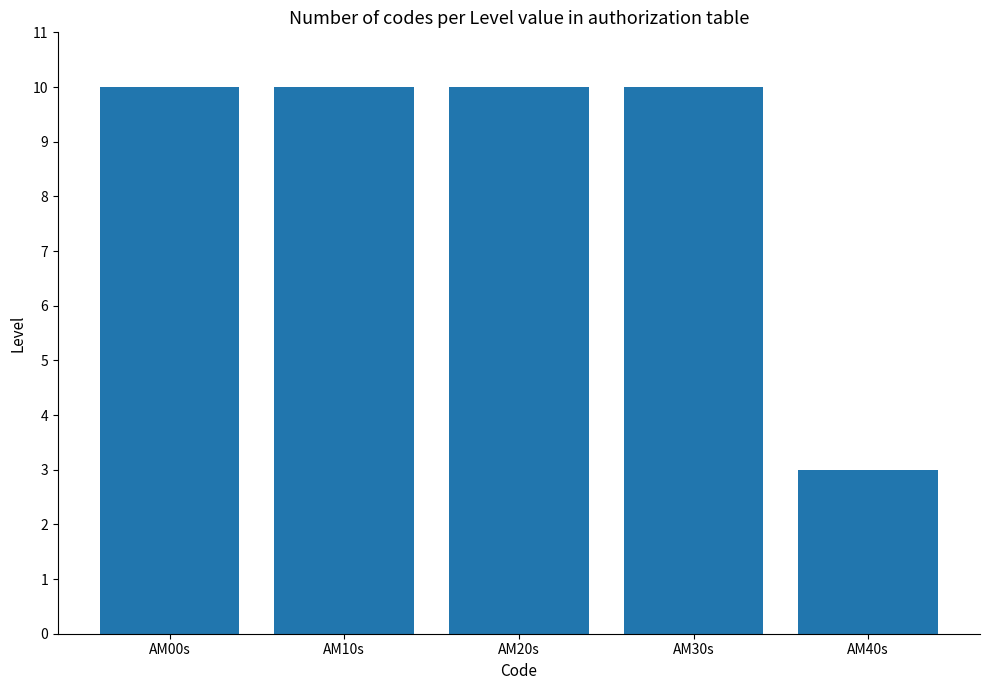

What is the label of the 4th bar from the left?

AM30s